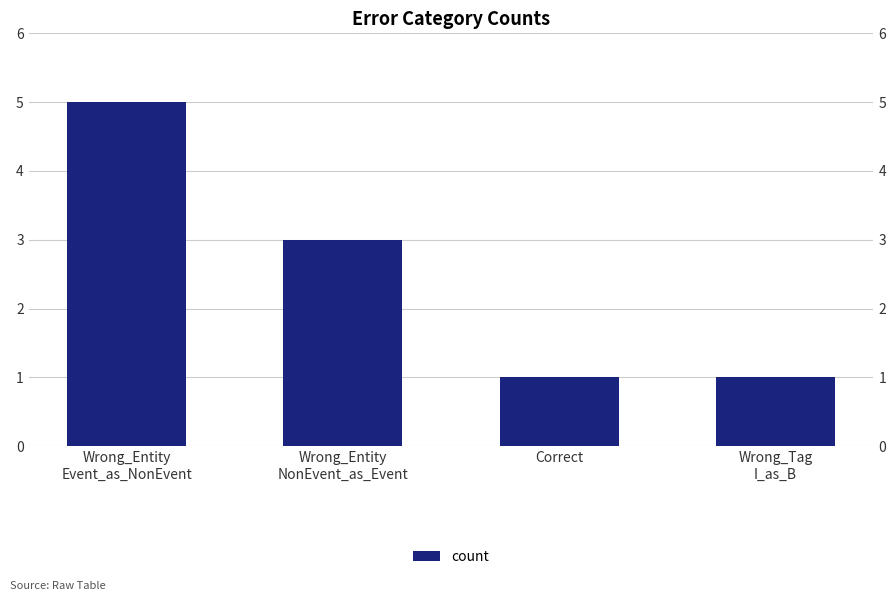

At which label does the data first exceed 3?

Wrong_Entity
Event_as_NonEvent